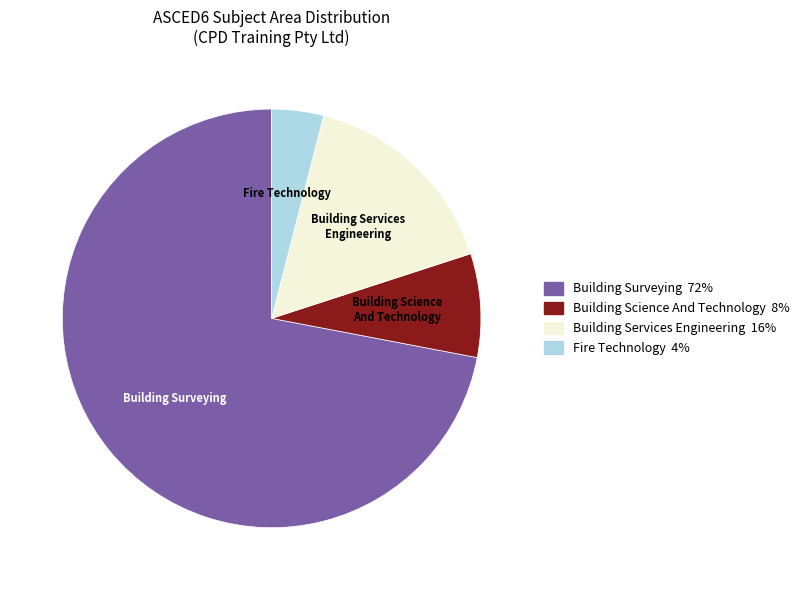

How many segments does this pie chart have?

4